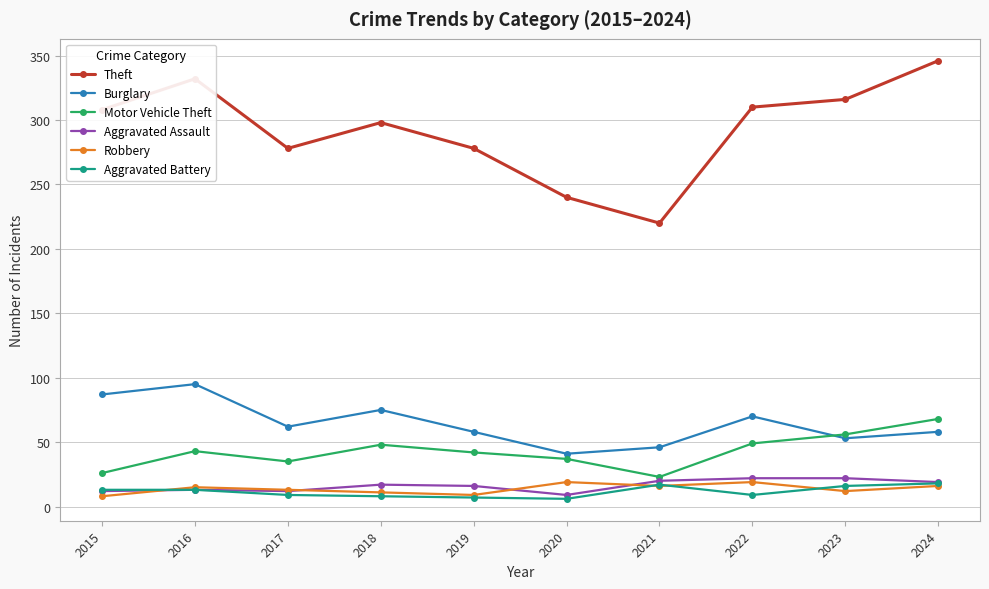

Read the Aggravated Battery value at 2022, to the nearest 10.

10